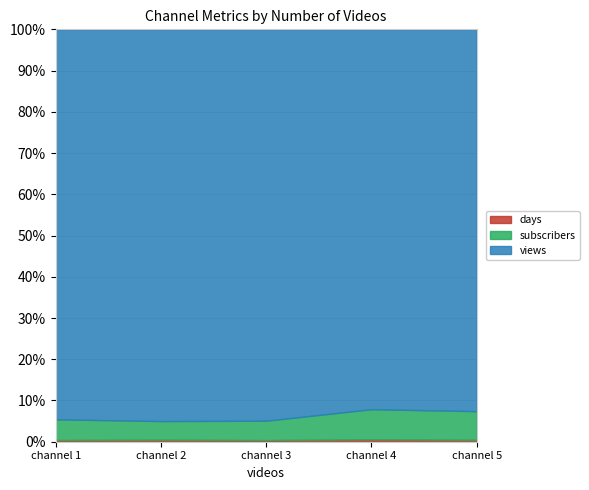

True or false: views and subscribers intersect in this chart.

False